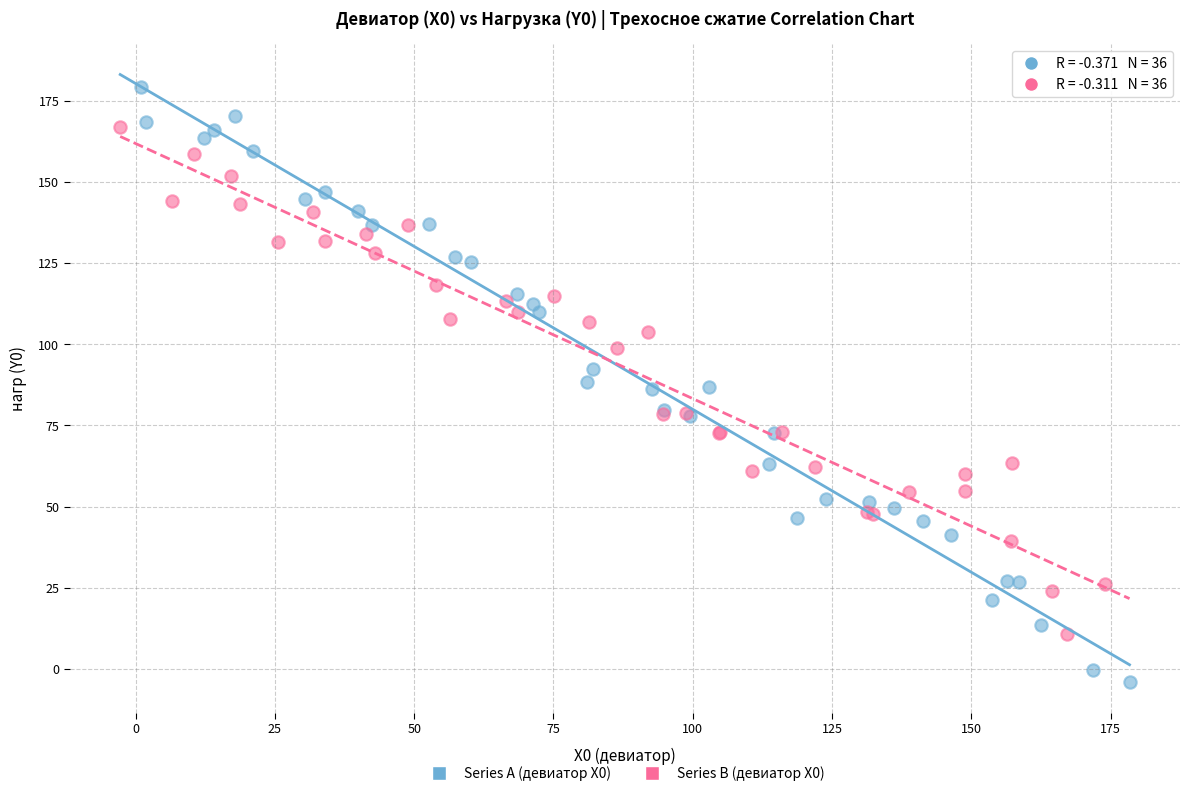

Which series reaches the minimum Y coordinate?

Series A (девиатор X0)